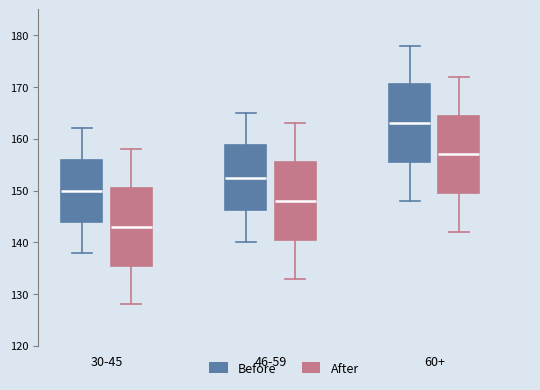

Reading left to right, transcribe this box plot: for each box, give where its median line is, the range the box spans, and where its two whiskers end, as read against the y-axis. The values are not printed on the chart, so give them approximately, as read against the axis.

30-45 (Before): median 150, box 144 to 156, whiskers 138 to 162
30-45 (After): median 143, box 136 to 150, whiskers 128 to 158
46-59 (Before): median 152, box 146 to 159, whiskers 140 to 165
46-59 (After): median 148, box 141 to 155, whiskers 133 to 163
60+ (Before): median 163, box 156 to 170, whiskers 148 to 178
60+ (After): median 157, box 150 to 164, whiskers 142 to 172